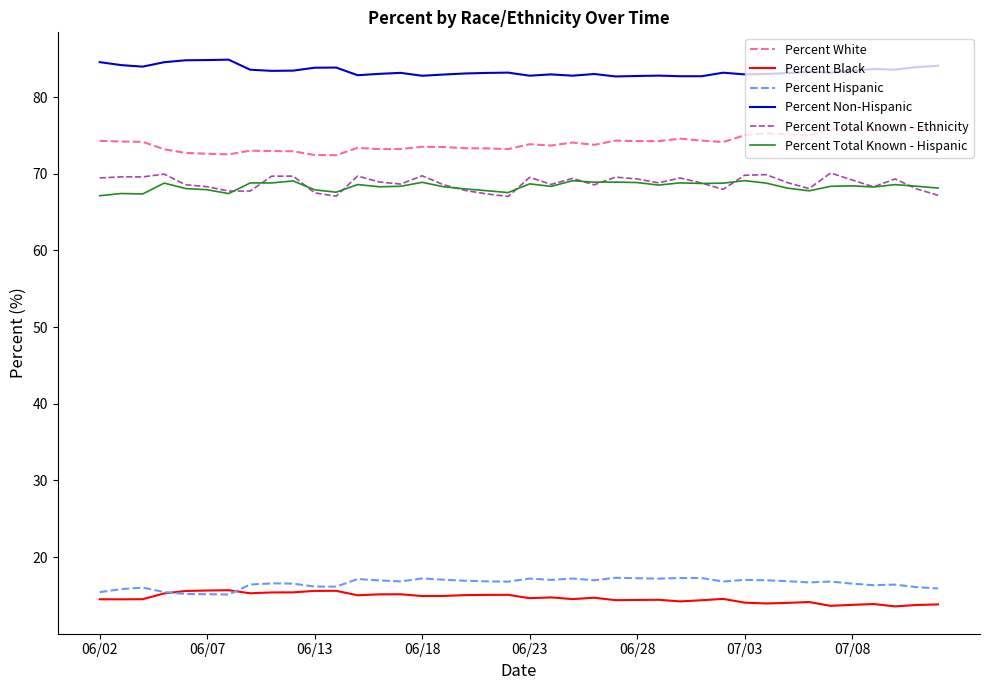

True or false: Percent White and Percent Non-Hispanic intersect in this chart.

False